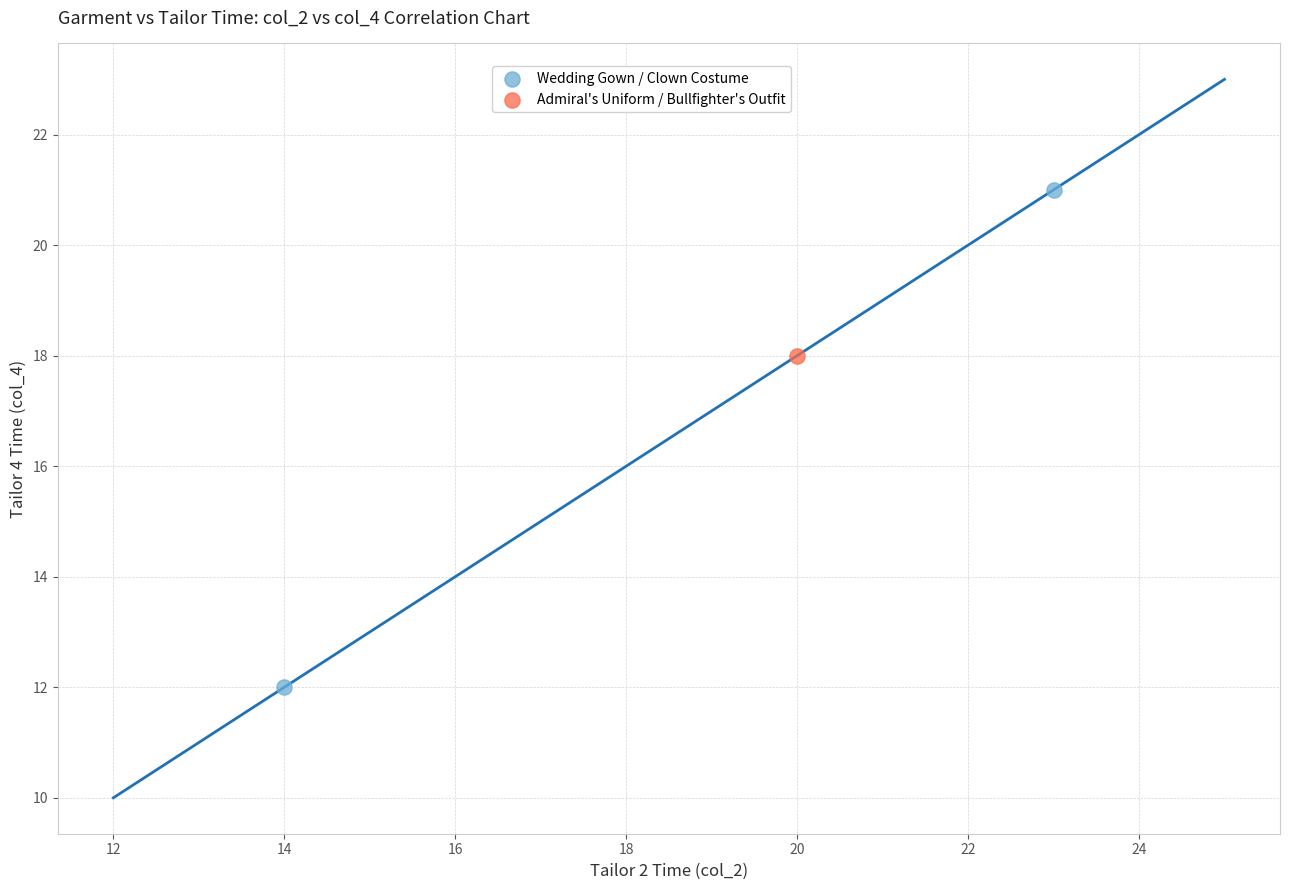

What are all the series names shown in the legend?

Wedding Gown / Clown Costume, Admiral's Uniform / Bullfighter's Outfit